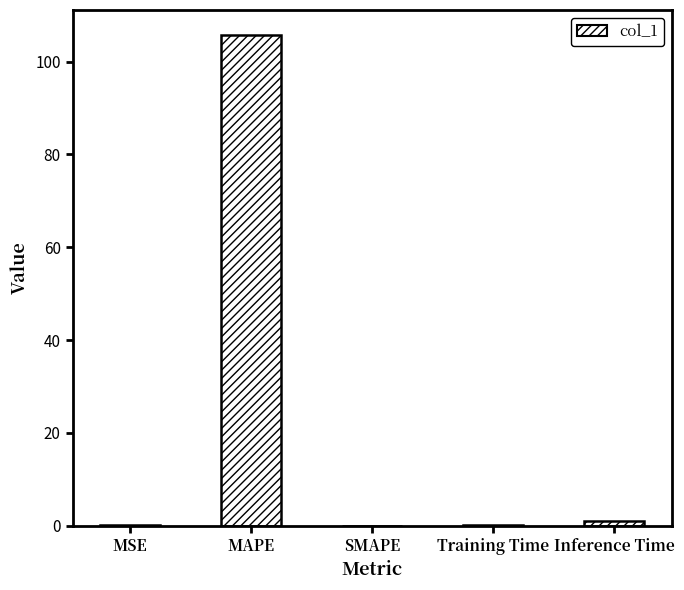

True or false: the data shows 189.4 at MAPE.

False